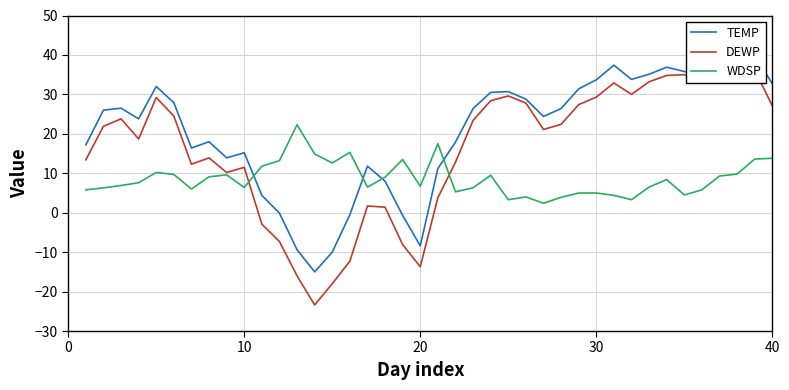

What is the lowest value of the WDSP series?

2.4